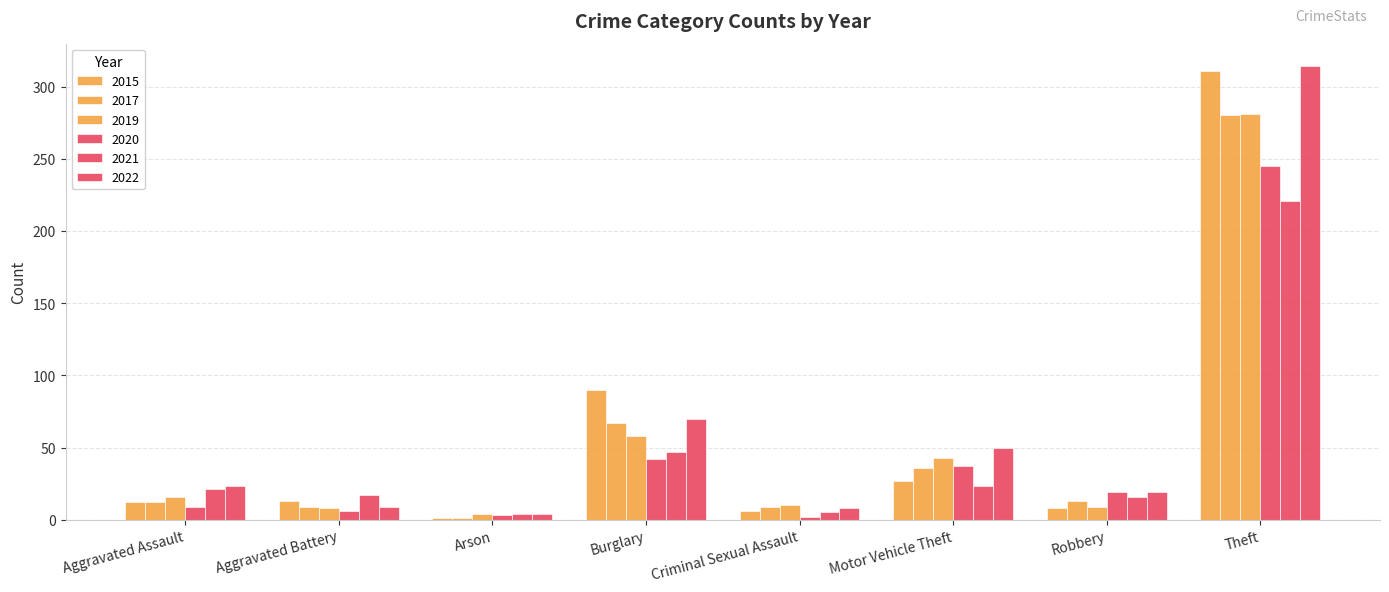

How many bars are there in each group?

6